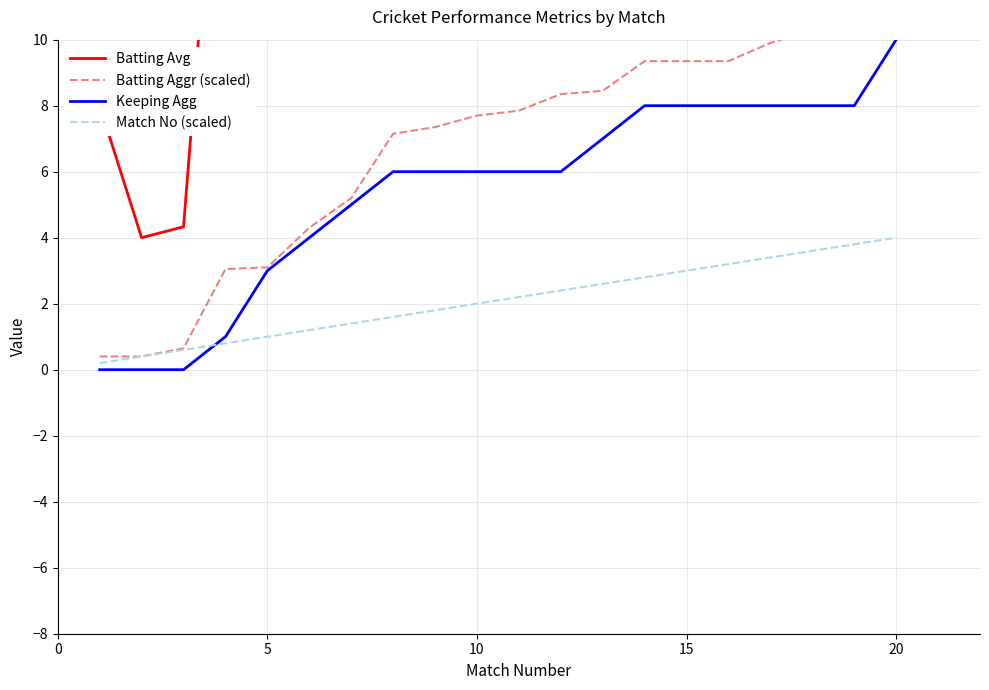

The value of Match No (scaled) at 5 is 1.0. True or false?

True